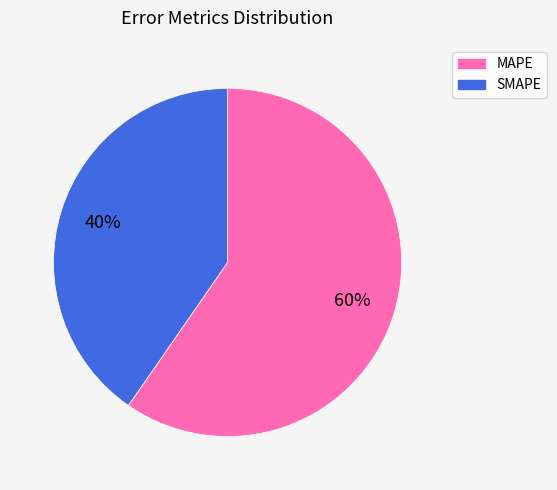

To the nearest percent, what is the combined percentage of MAPE and SMAPE?

100%